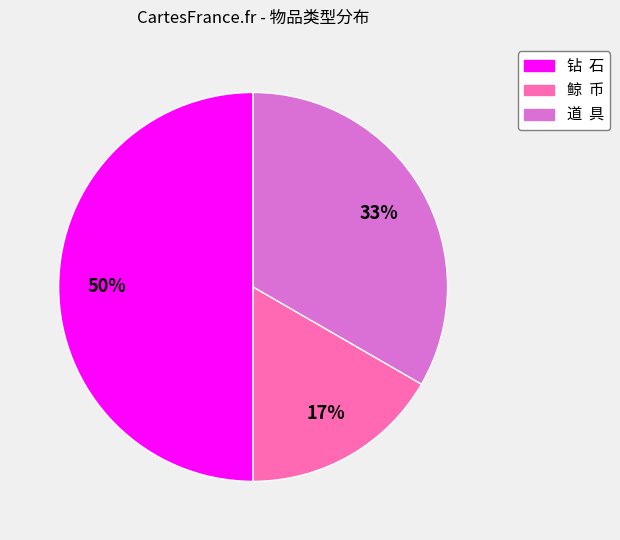

To the nearest percent, what is the difference between the largest and smallest slice percentages?

33%